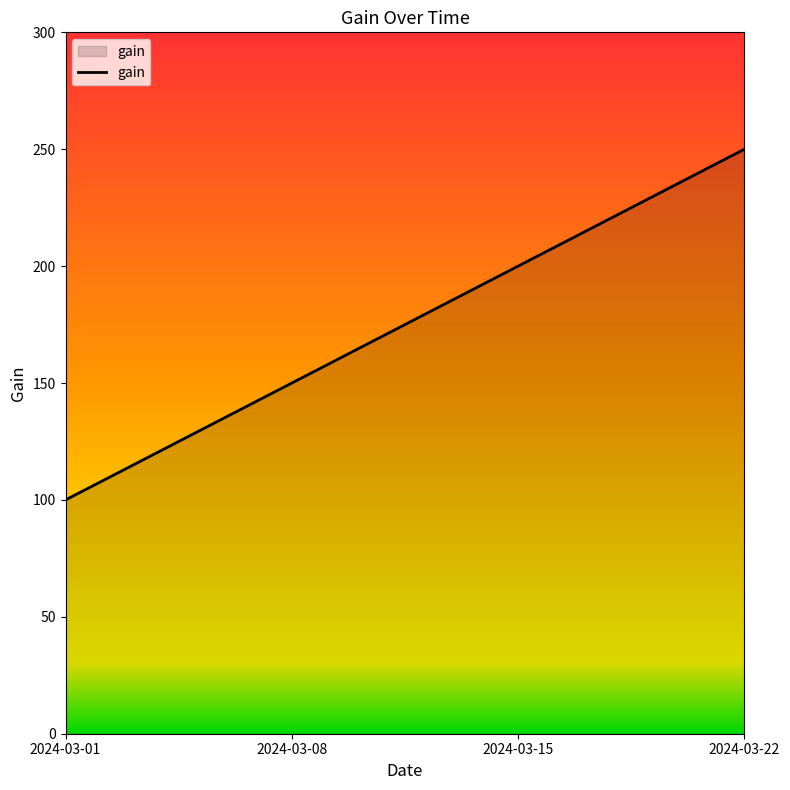

The value at 2024-03-22 is 250. True or false?

True